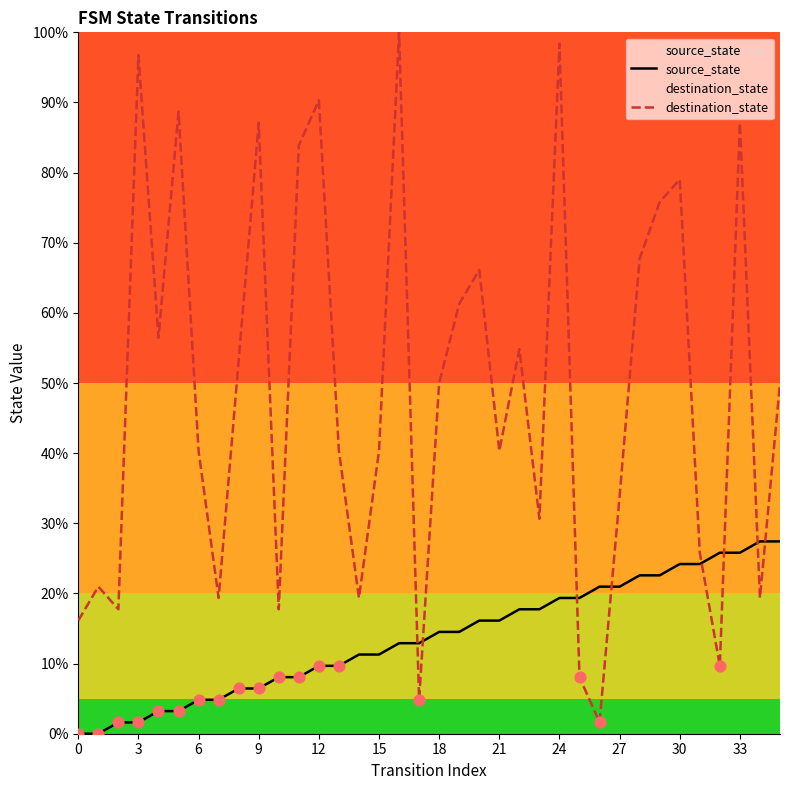

Which series has the widest spread of Y values?

destination_state